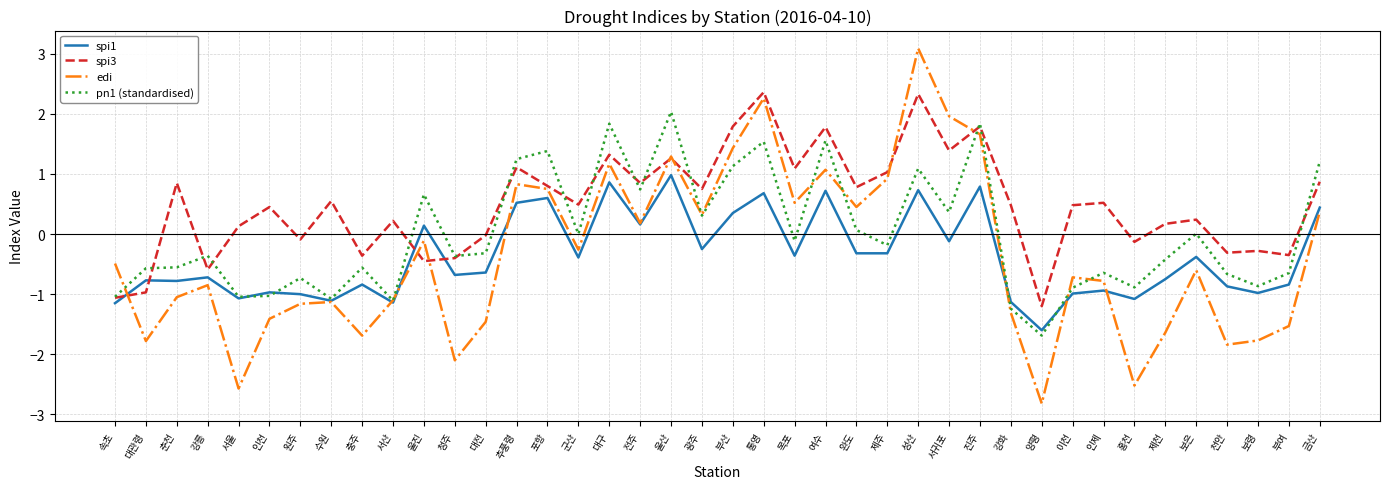

Is it true that edi equals -1.1 at 춘천?

True